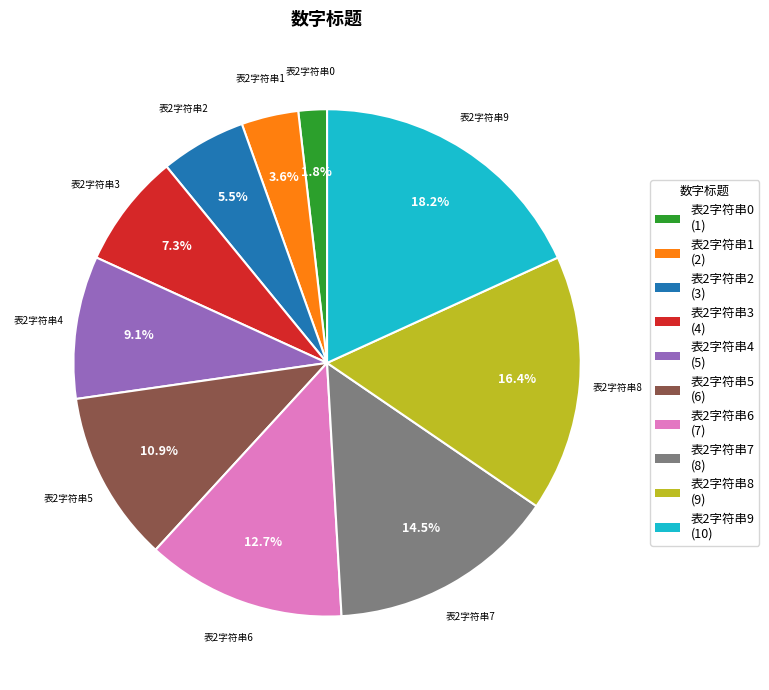

Does 表2字符串5 (6) represent more than half of the total?

No